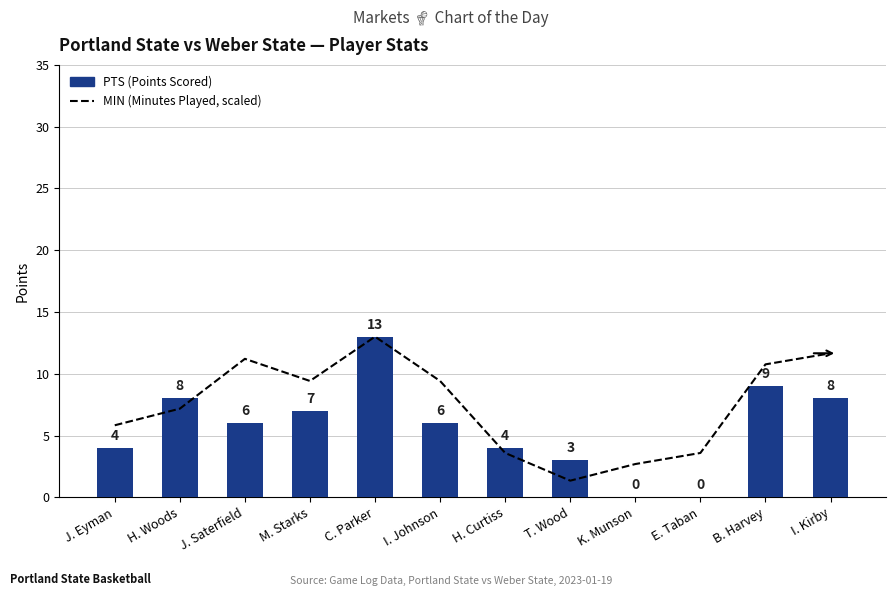

How many values in the MIN (scaled) series are below 9?

6